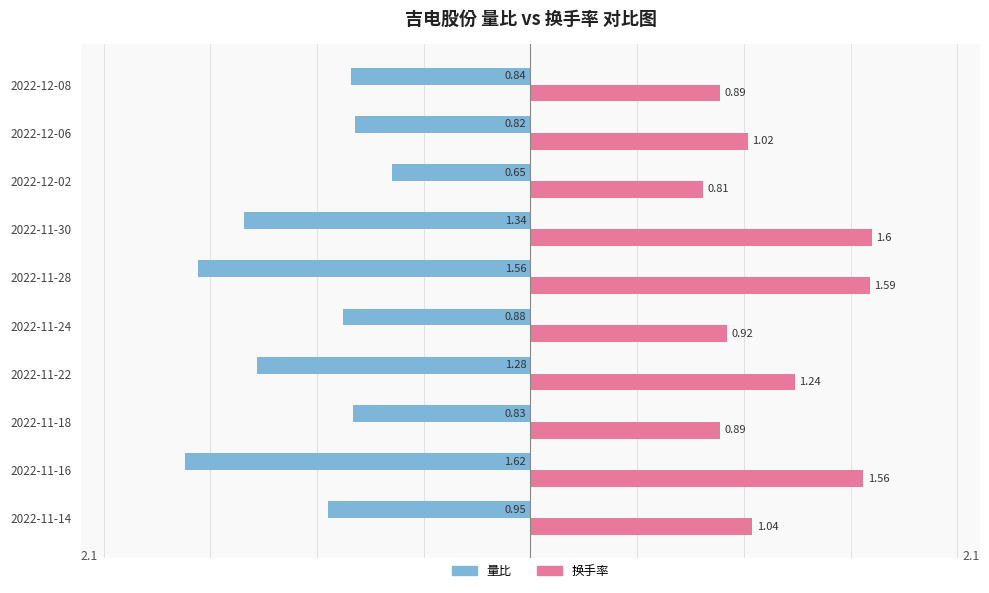

What is the difference between the second highest and second lowest values in the 换手率 series?

0.7